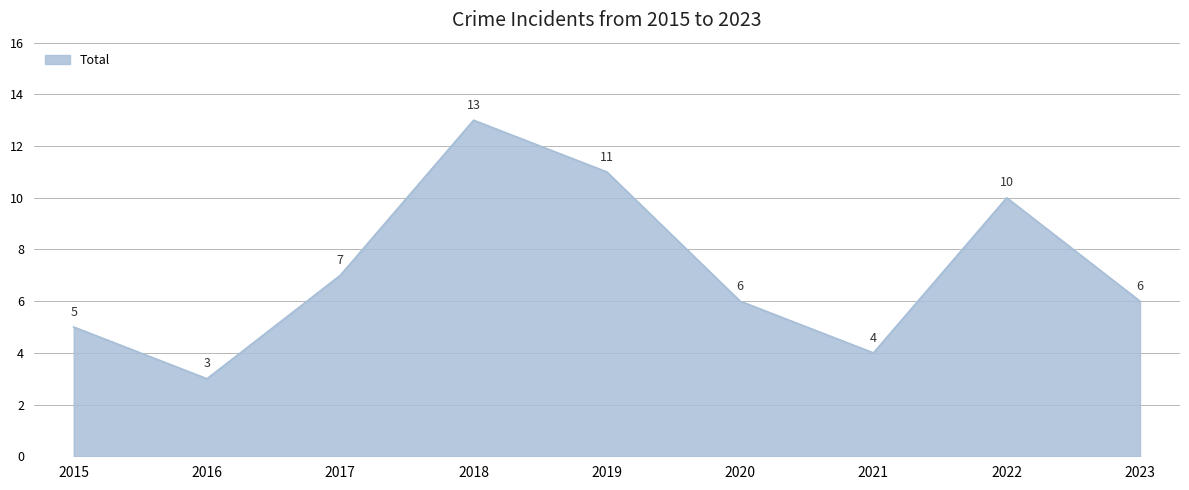

At which category does the chart reach its minimum across all series?

2016